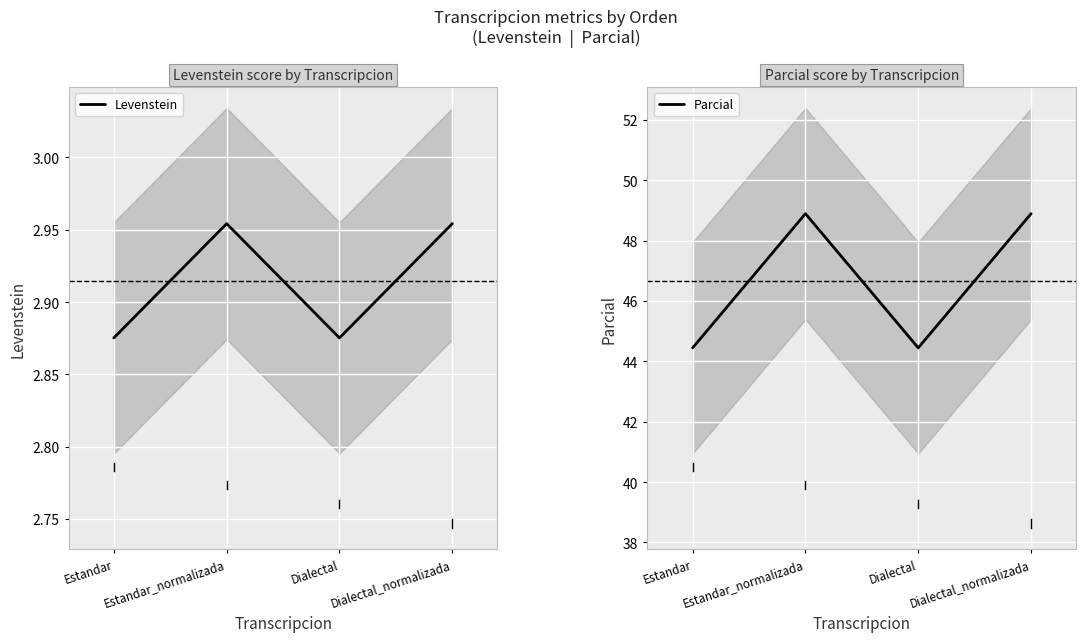

Which series has the largest total across all categories?

Parcial